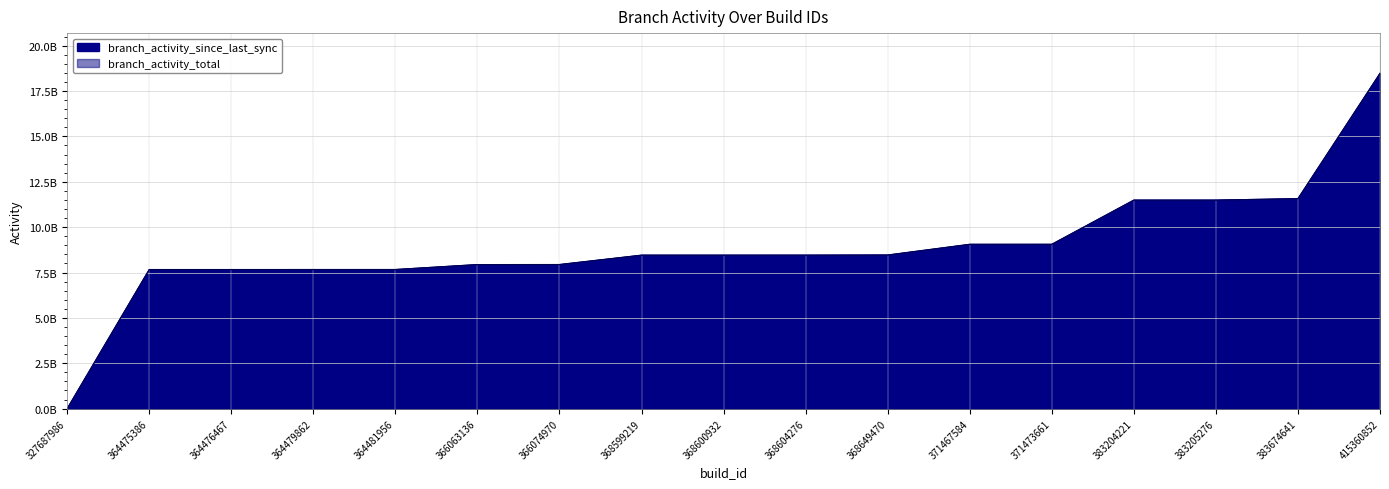

What is the sum of the branch_activity_total values at 368649470 and 364476467?

16126629000